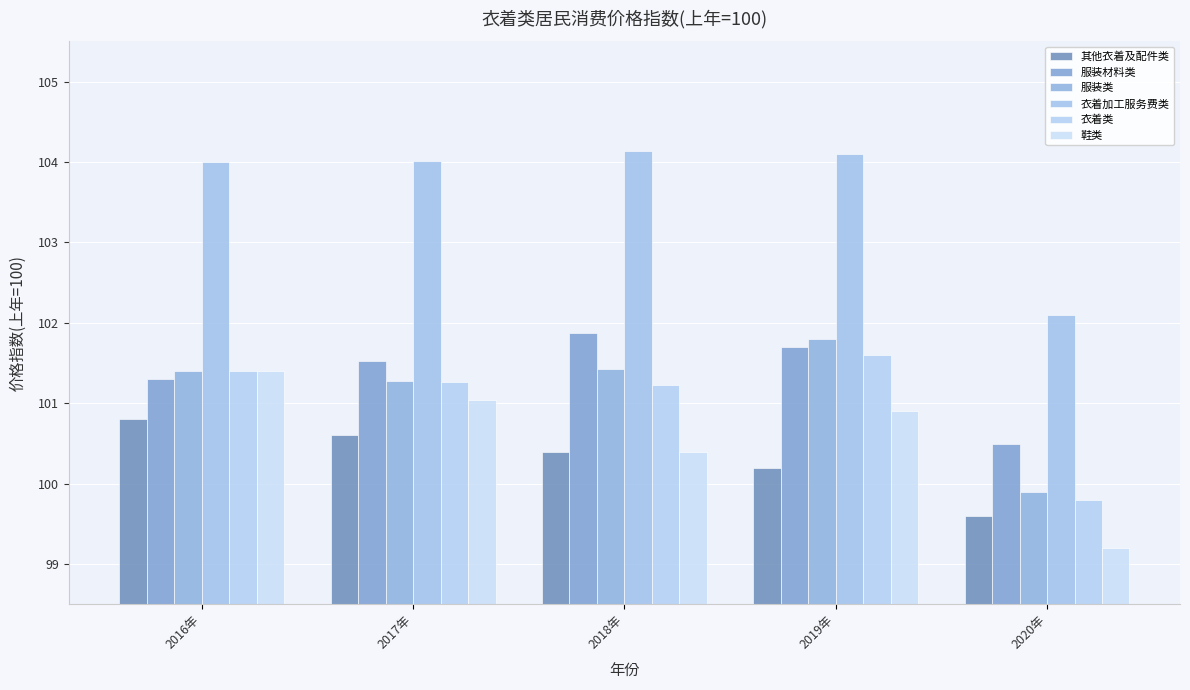

At which category is the sum across all series the highest?

2016年